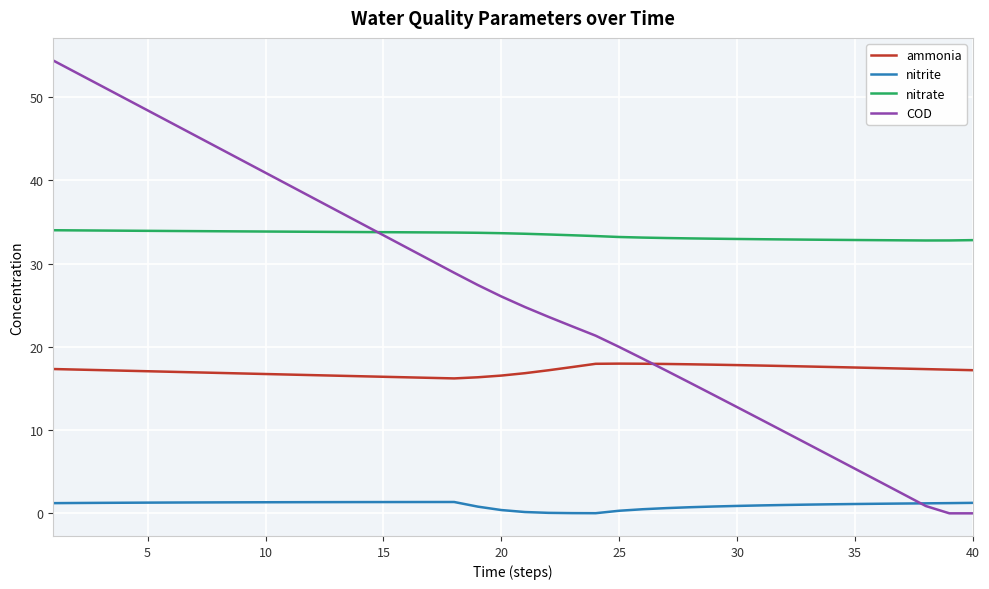

List the series in order of their peak value, highest first.

COD, nitrate, ammonia, nitrite